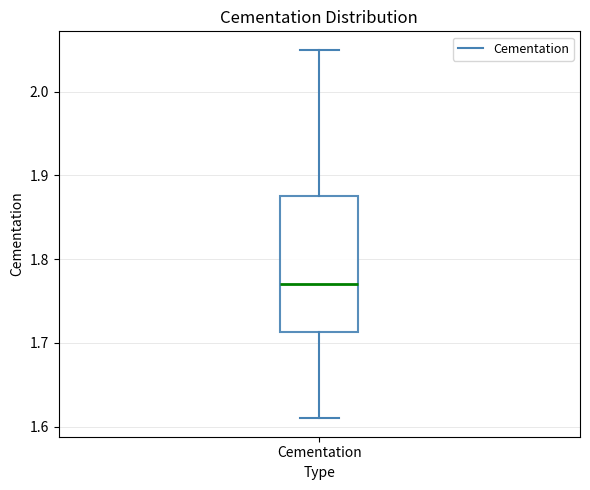

Transcribe this box plot: give where the median line is, the range the box spans, and where the two whiskers end, as read against the y-axis. The values are not printed on the chart, so give them approximately, as read against the axis.

median 1.77, box 1.71 to 1.88, whiskers 1.61 to 2.05